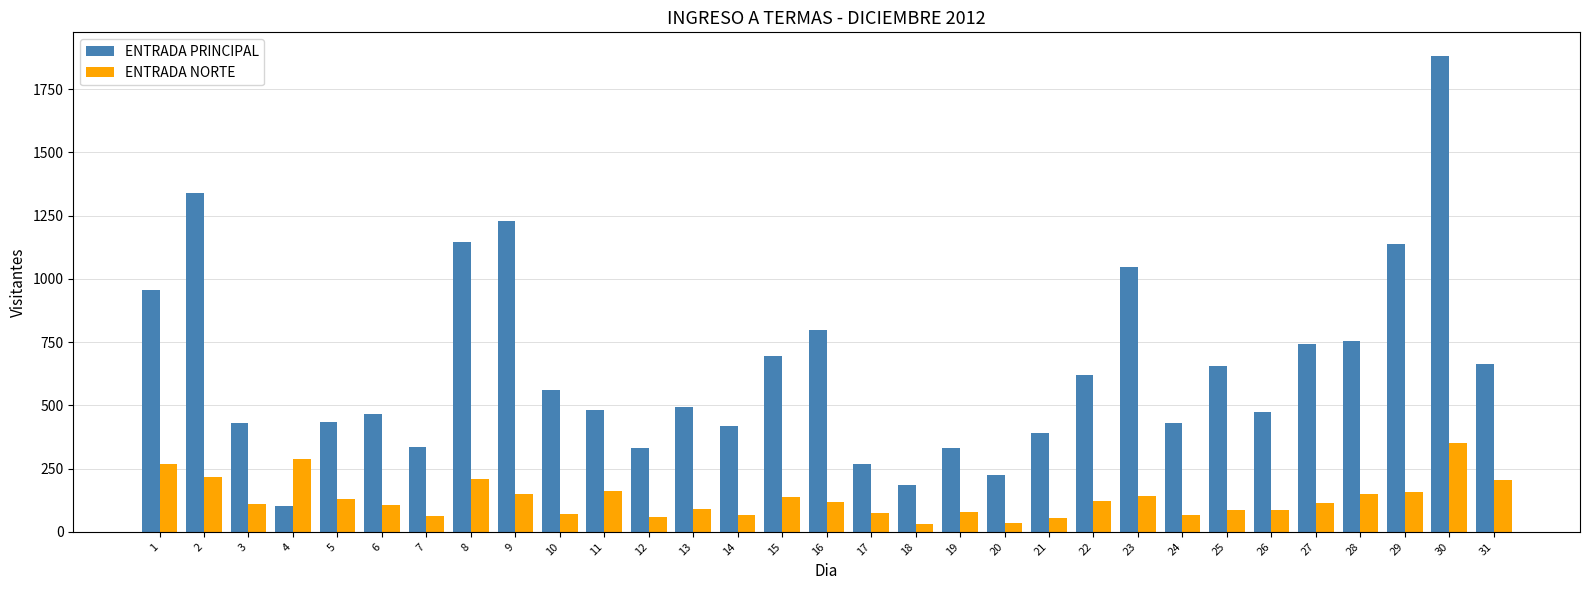

What is the greatest value displayed?

1881